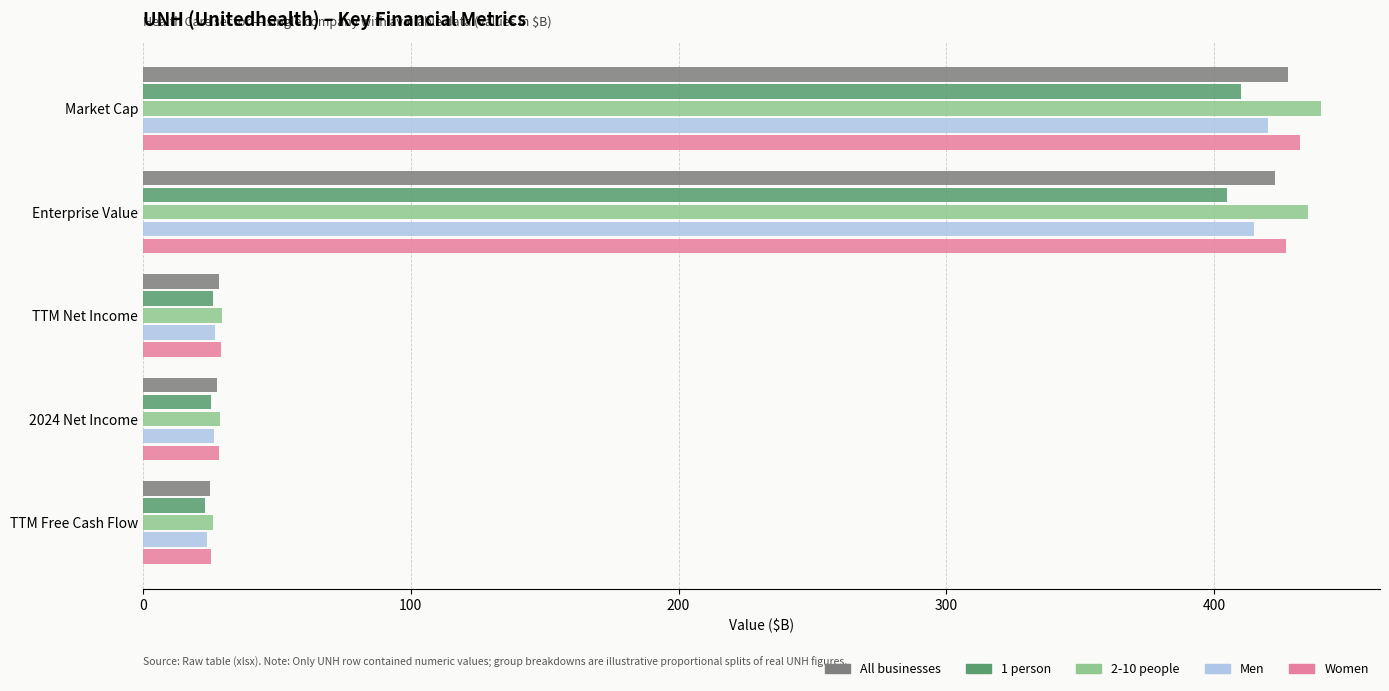

What is the difference between the maximum and second lowest values in the Men series?

393.5